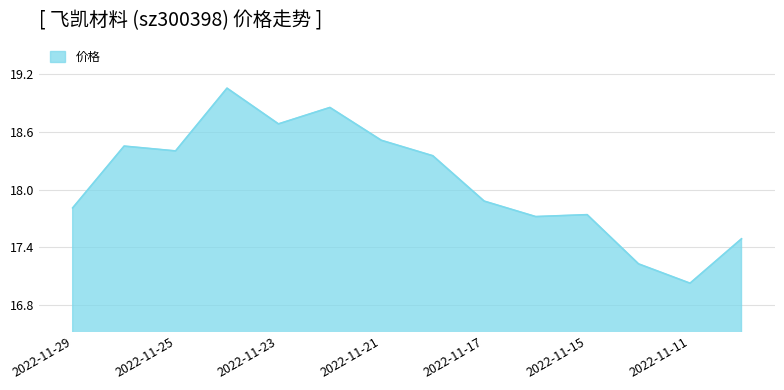

What is the minimum value shown in the chart?

17.0